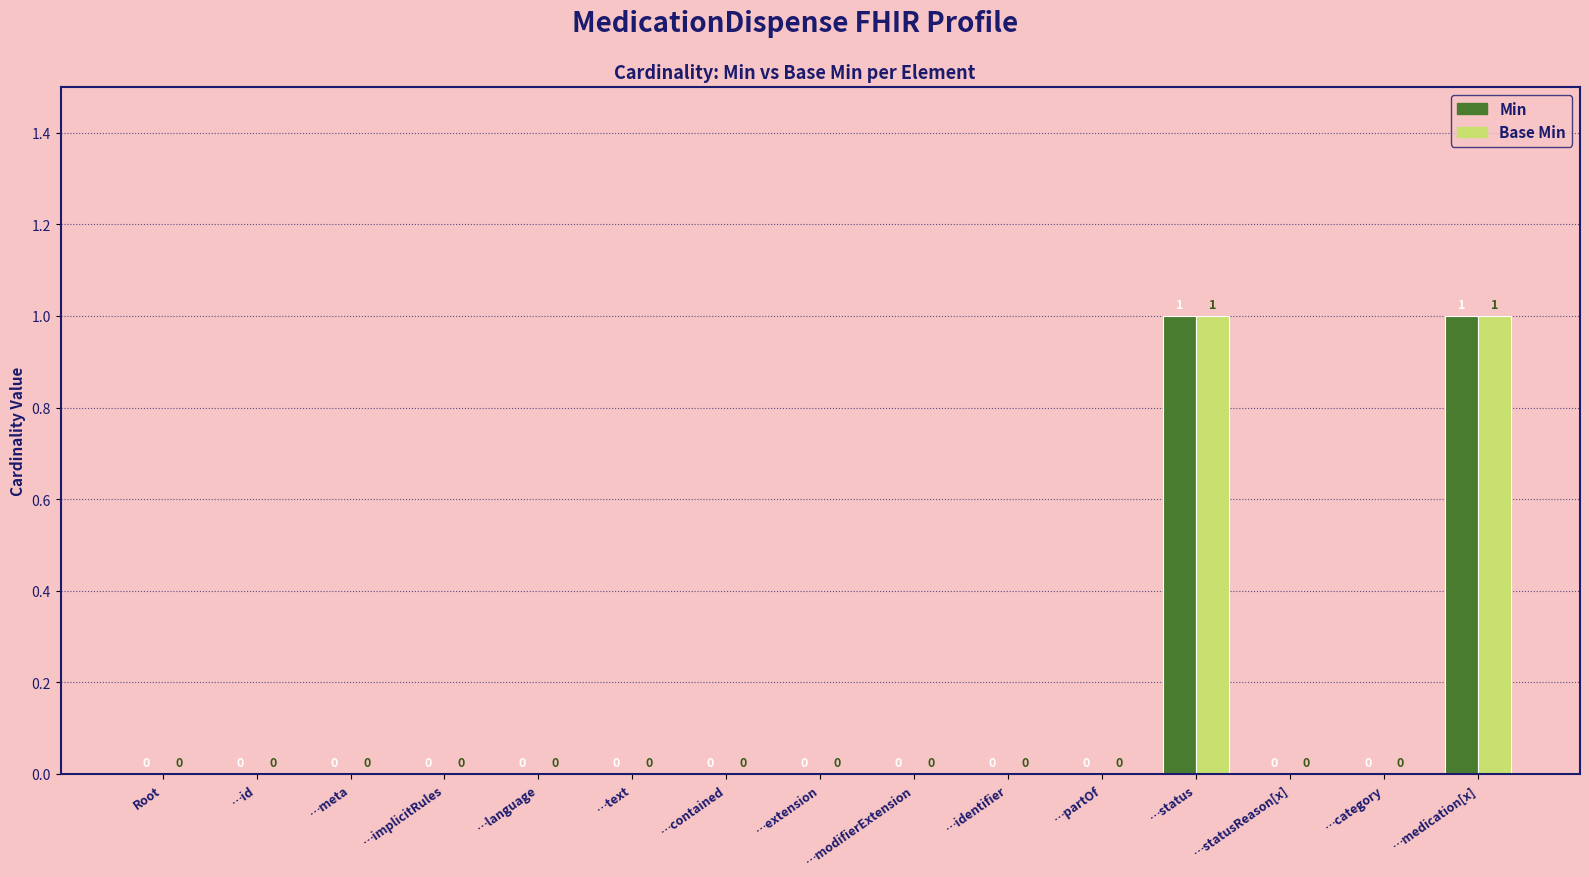

Is it true that Base Min equals 0 at …statusReason[x]?

True